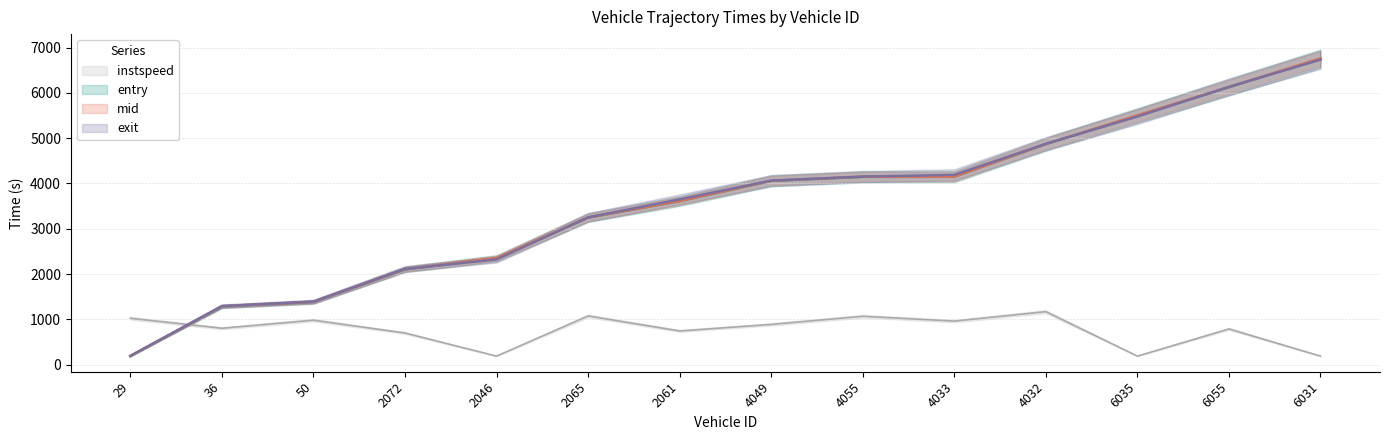

Which series has the largest total across all categories?

exit